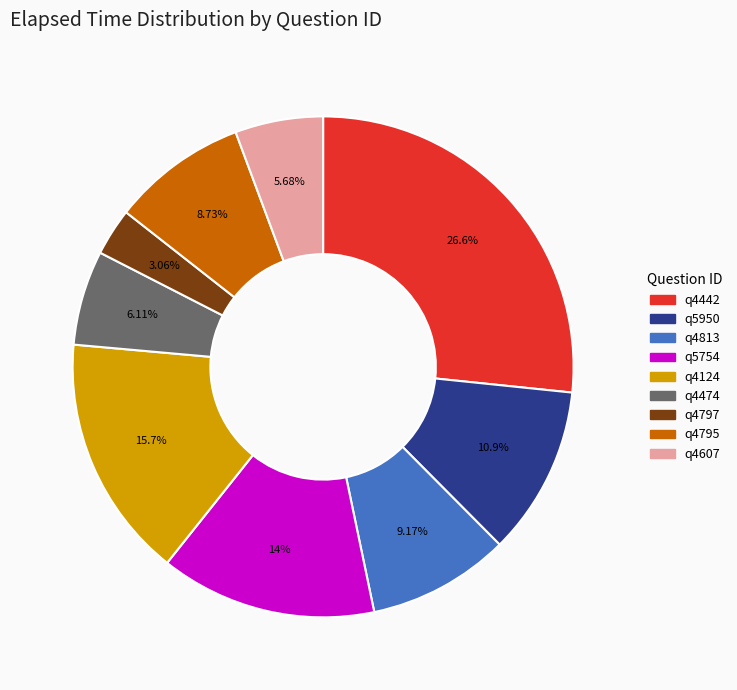

Does q4797 account for over 50% of the chart?

No